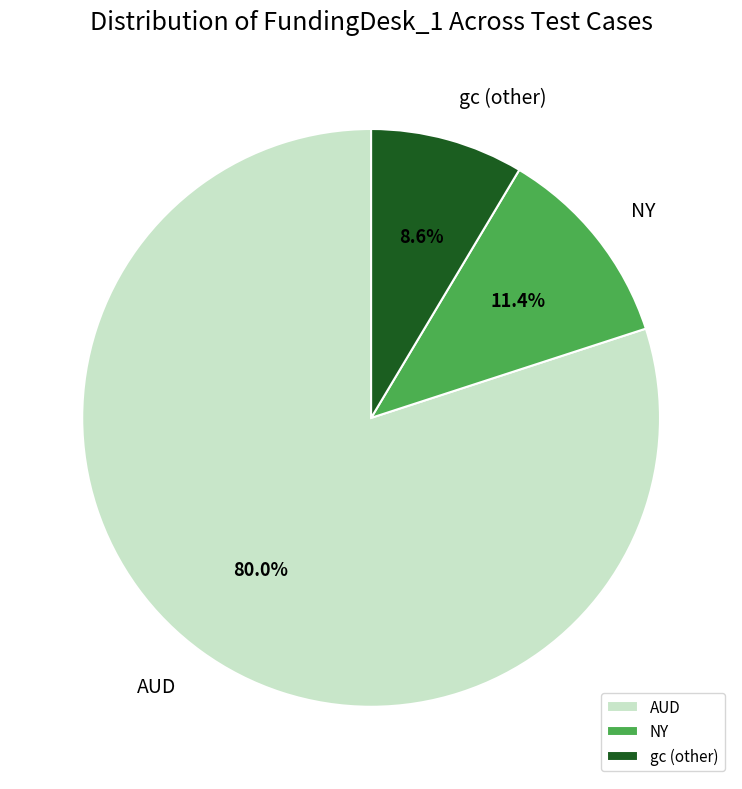

What percentage do AUD and gc (other) together represent?

88.6%